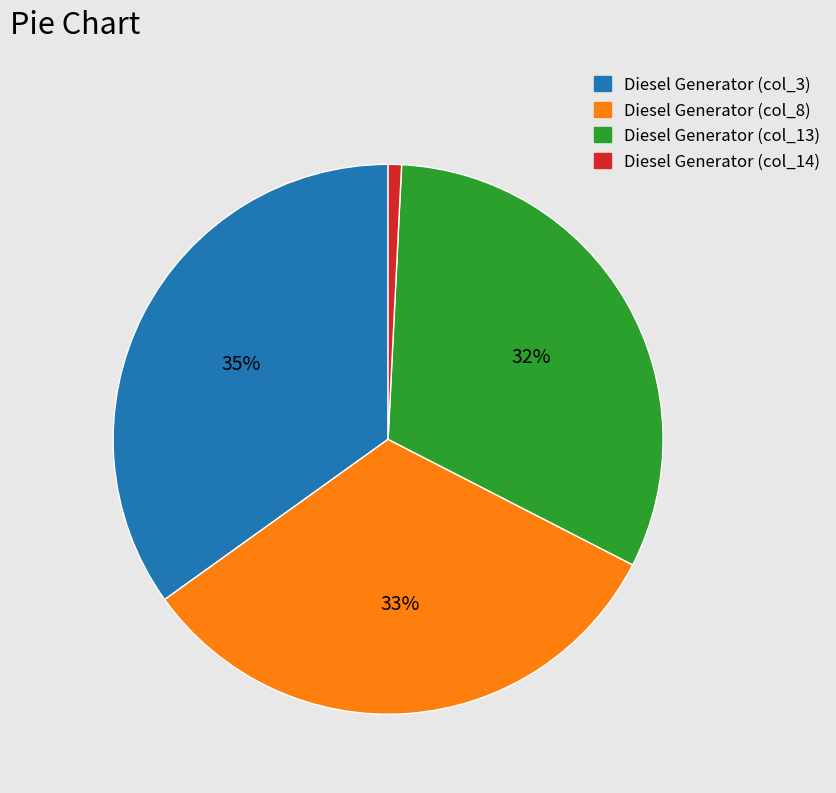

Is there any slice that represents more than half of the pie?

No